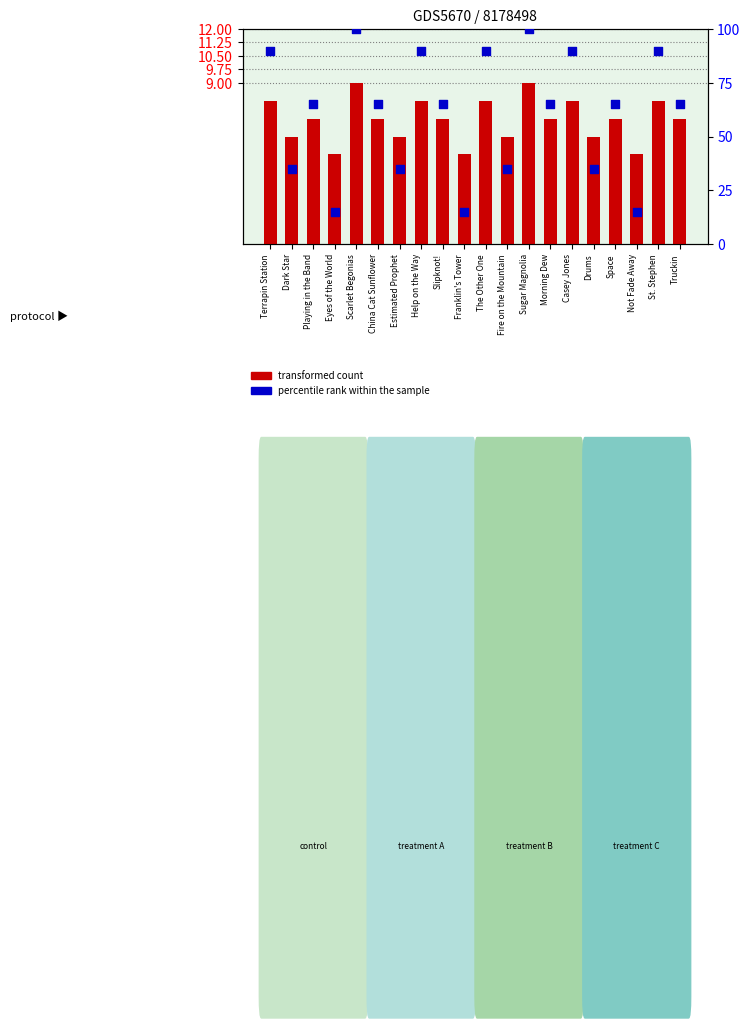

At how many categories does at least one series exceed 23?

17